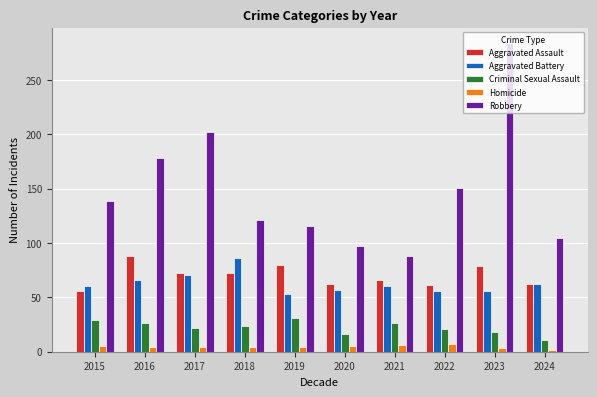

The value of Aggravated Assault at 2023 is 79. True or false?

True